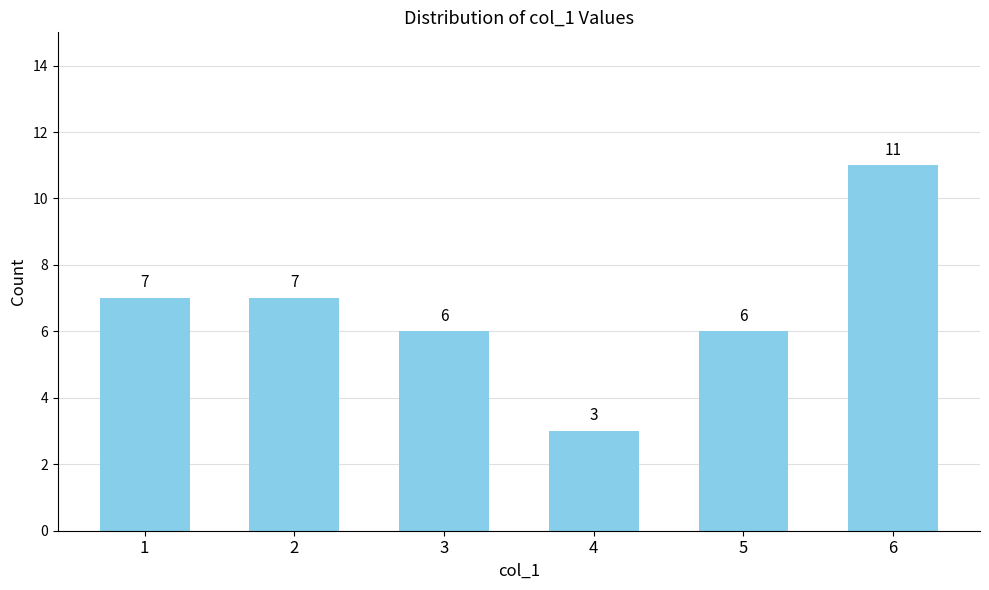

Which has a higher value, 3 or 2?

2